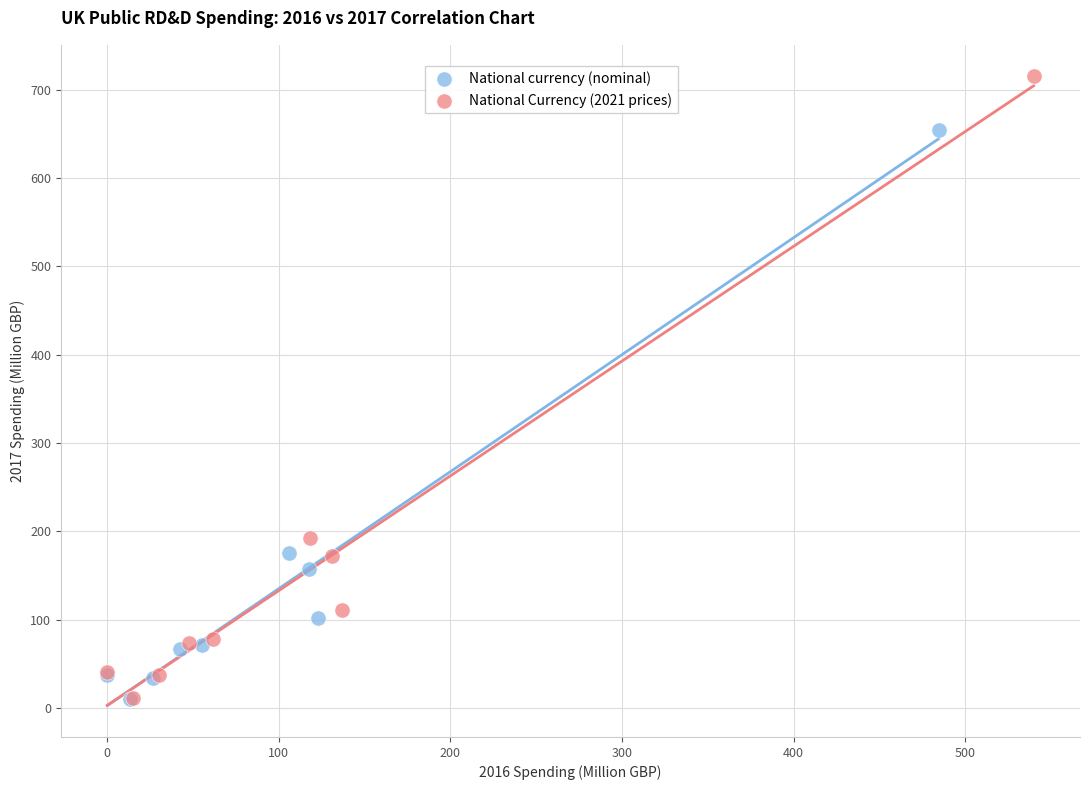

Which series contains the highest Y value?

National Currency (2021 prices)